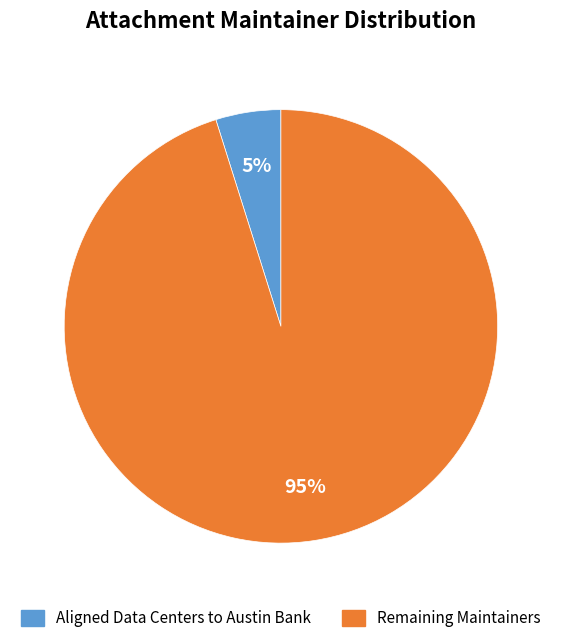

To the nearest percent, what is the difference between the largest and smallest slice percentages?

90%